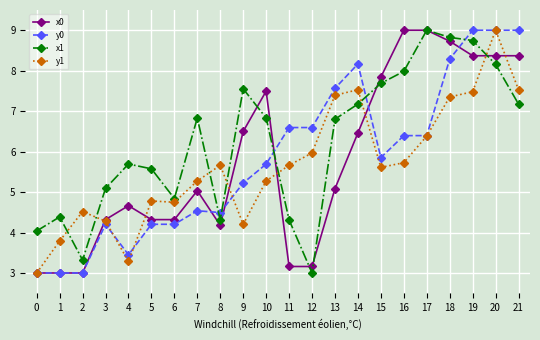

Reading right to left, what are all the values shown in this chart?

x0: 8.4	8.4	8.4	8.7	9.0	9.0	7.8	6.5	5.1	3.2	3.2	7.5	6.5	4.2	5.0	4.3	4.3	4.7	4.3	3.0	3.0	3.0
y0: 9.0	9.0	9.0	8.3	6.4	6.4	5.9	8.2	7.6	6.6	6.6	5.7	5.2	4.5	4.5	4.2	4.2	3.4	4.2	3.0	3.0	3.0
x1: 7.2	8.2	8.7	8.8	9.0	8.0	7.7	7.2	6.8	3.0	4.3	6.8	7.6	4.3	6.8	4.8	5.6	5.7	5.1	3.3	4.4	4.0
y1: 7.5	9.0	7.5	7.4	6.4	5.7	5.6	7.5	7.4	6.0	5.7	5.3	4.2	5.7	5.3	4.7	4.8	3.3	4.3	4.5	3.8	3.0